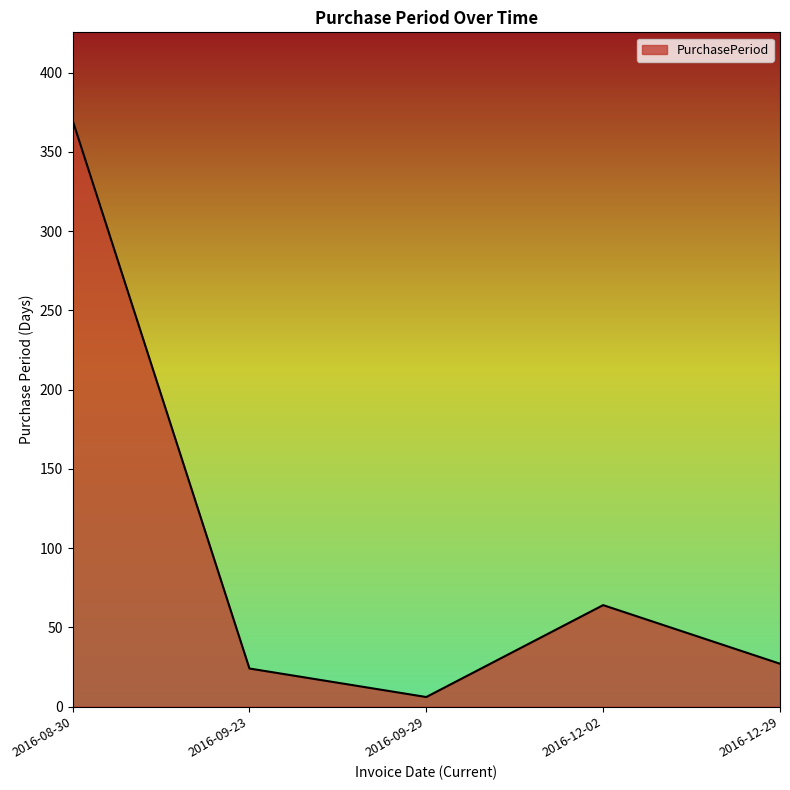

What is the difference between the second highest and second lowest values?

40